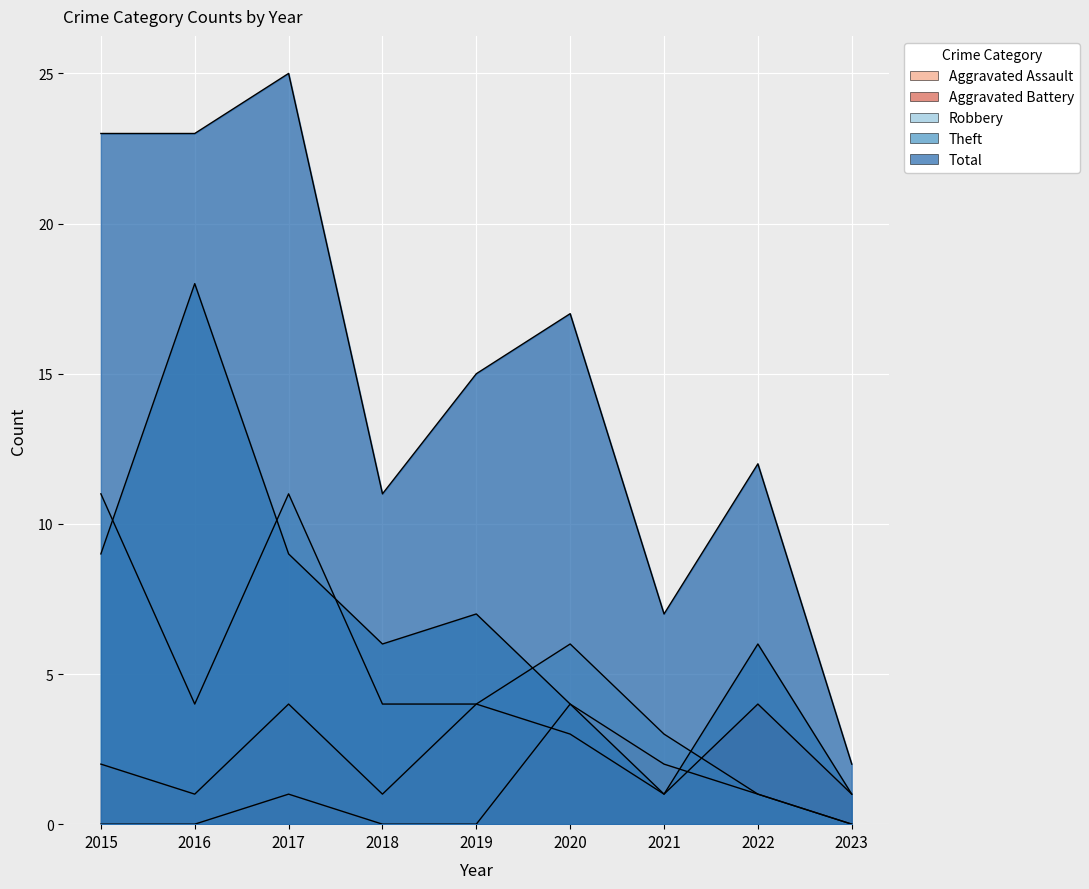

Which series has the largest total across all categories?

Total